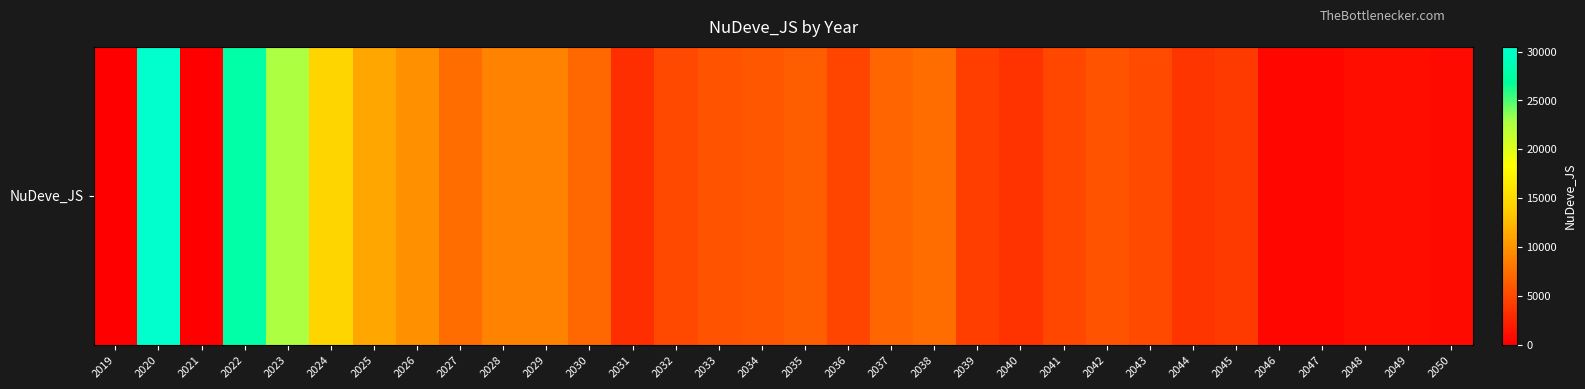

Rank the categories by value from highest to lowest.

2020, 2022, 2023, 2024, 2025, 2026, 2028, 2029, 2027, 2038, 2030, 2037, 2035, 2034, 2042, 2033, 2043, 2032, 2041, 2036, 2039, 2045, 2044, 2040, 2031, 2049, 2048, 2050, 2046, 2047, 2021, 2019